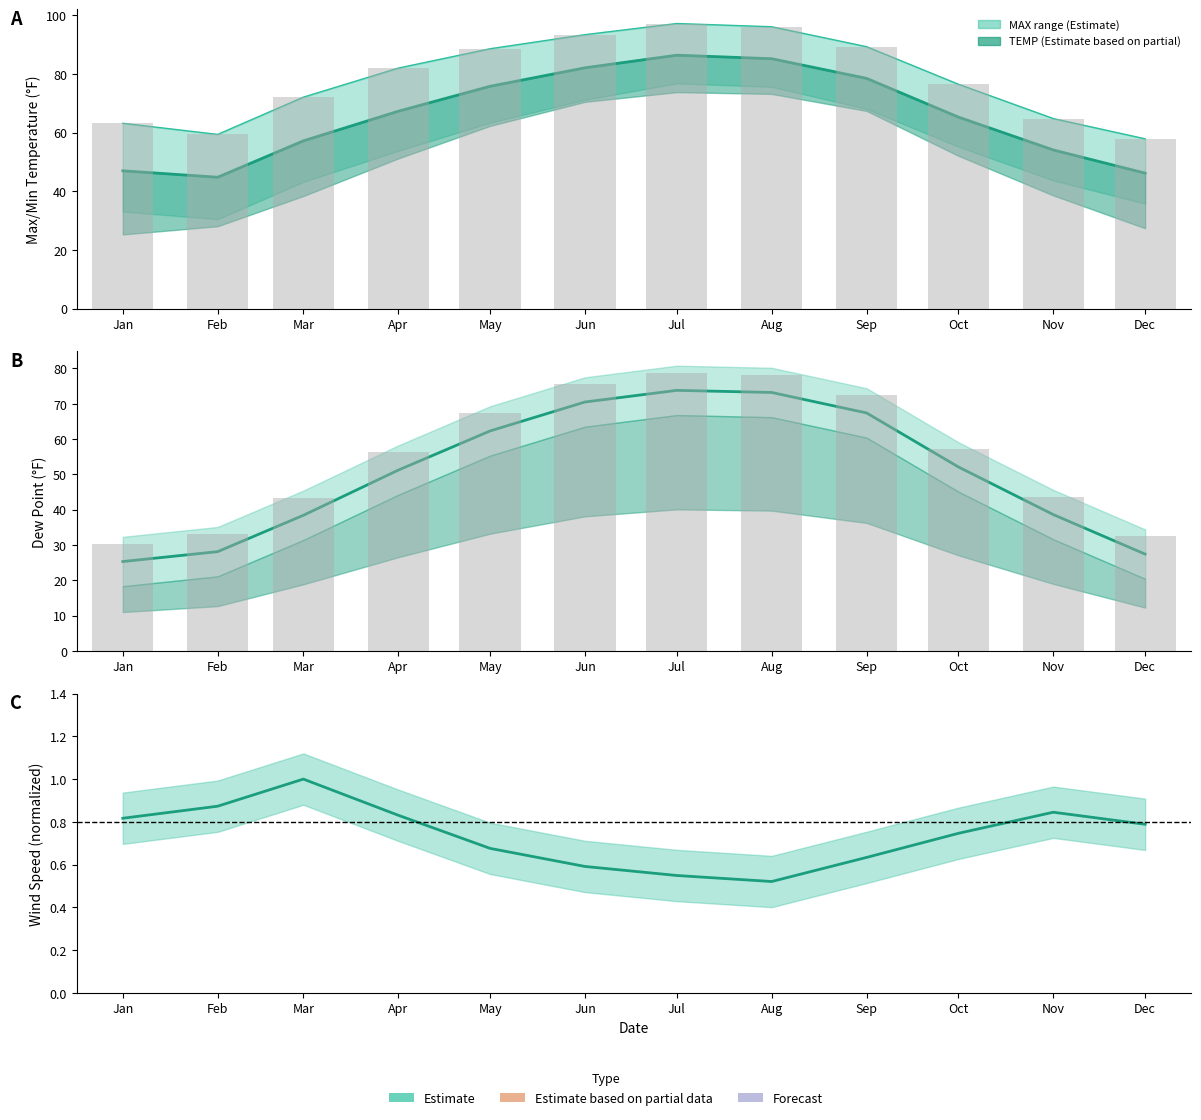

At which category is the sum across all series the highest?

Jul